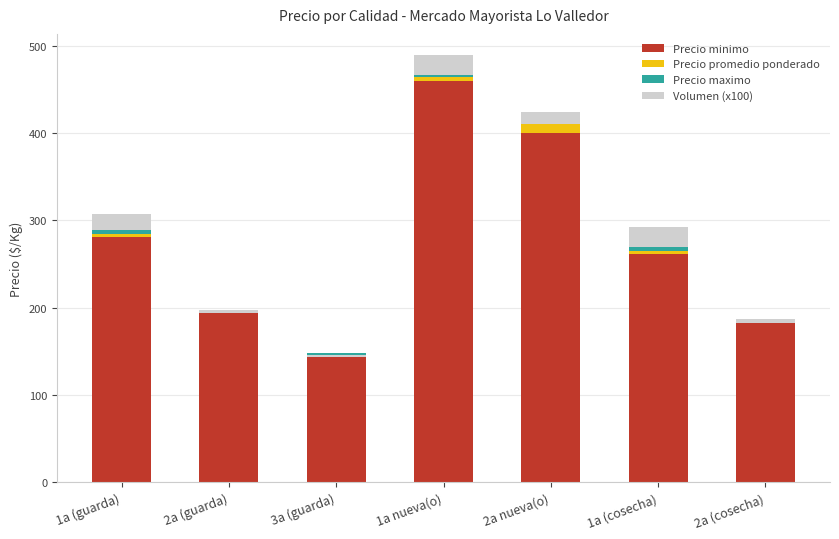

What is the difference between the Precio minimo values at 2a nueva(o) and 3a (guarda)?

257.0